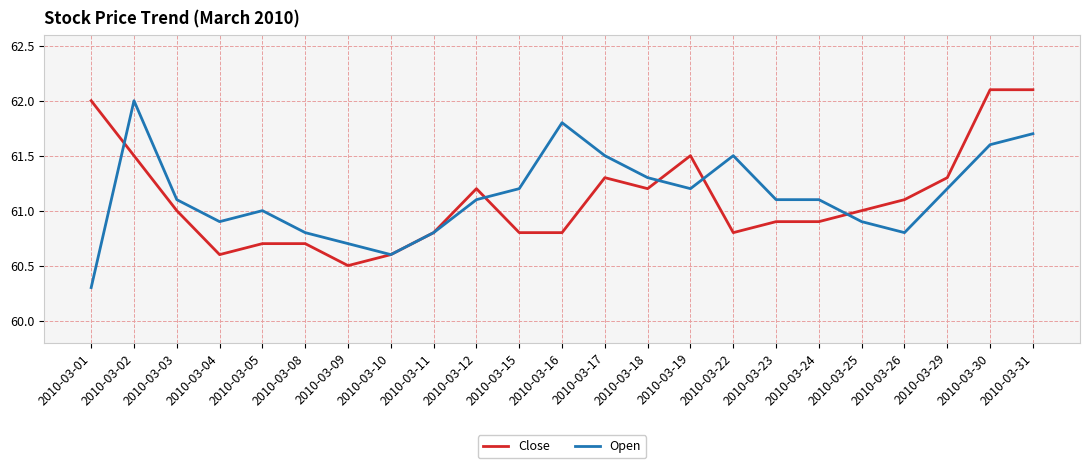

Reading left to right, list all the values displayed in this chart.

Close: 62.0	61.5	61.0	60.6	60.7	60.7	60.5	60.6	60.8	61.2	60.8	60.8	61.3	61.2	61.5	60.8	60.9	60.9	61.0	61.1	61.3	62.1	62.1
Open: 60.3	62.0	61.1	60.9	61.0	60.8	60.7	60.6	60.8	61.1	61.2	61.8	61.5	61.3	61.2	61.5	61.1	61.1	60.9	60.8	61.2	61.6	61.7